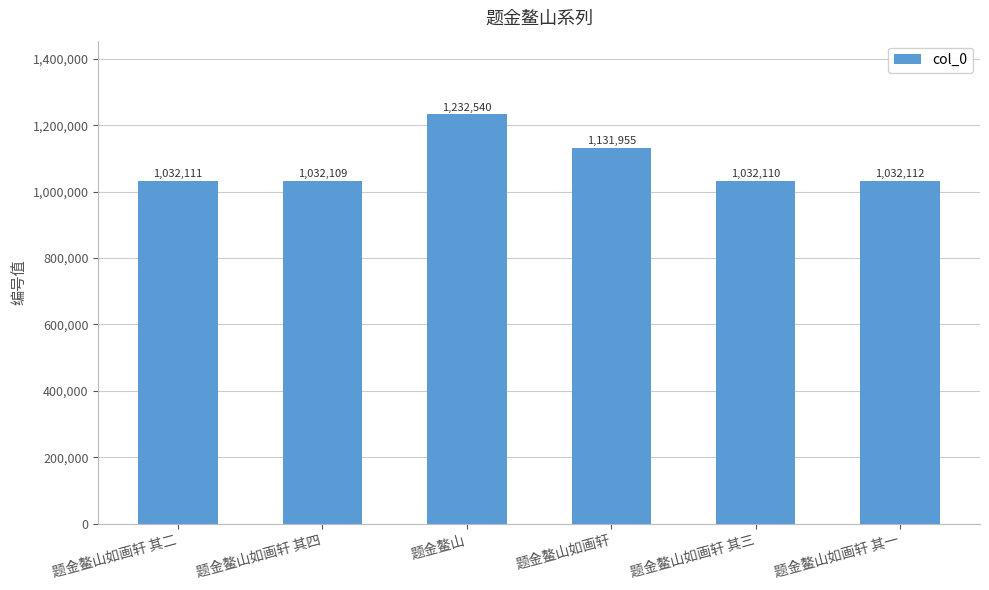

List the labels in order of value, smallest first.

题金鳌山如画轩 其四, 题金鳌山如画轩 其三, 题金鳌山如画轩 其二, 题金鳌山如画轩 其一, 题金鳌山如画轩, 题金鳌山